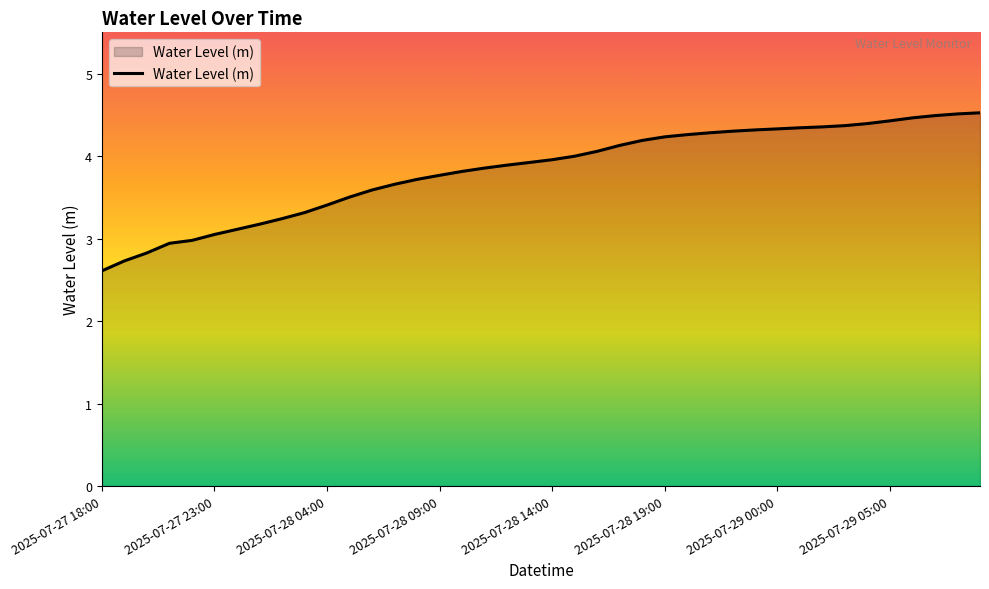

What is the minimum value shown in the chart?

2.6